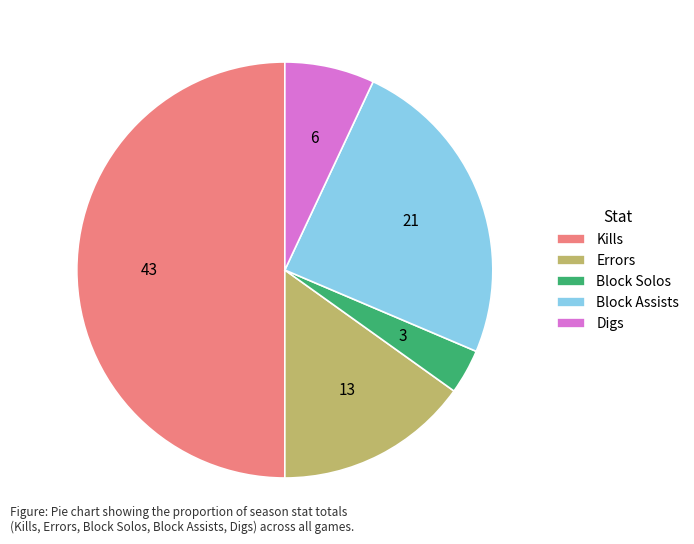

Between Kills and Errors, which is larger?

Kills